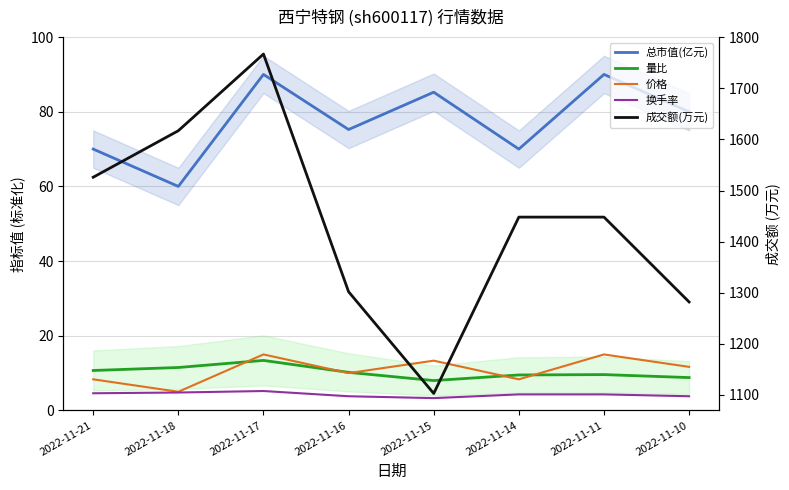

What is the total value across all series at 2022-11-16?

1401.2